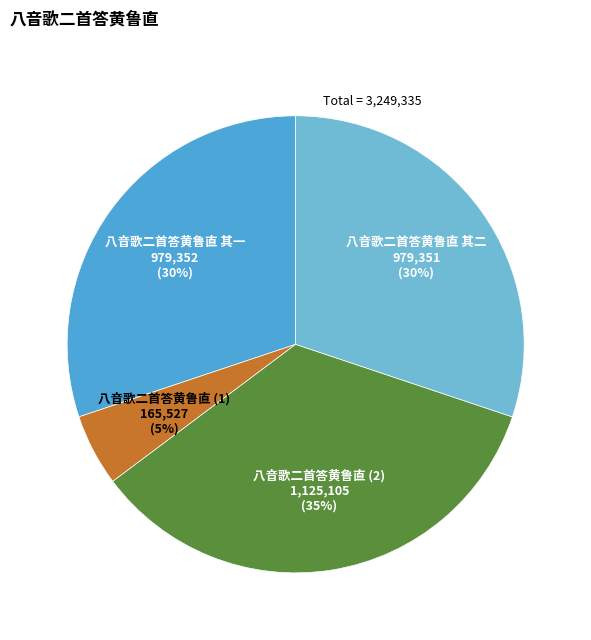

Combined, do 八音歌二首答黄鲁直 其二 and 八音歌二首答黄鲁直 其一 account for over 50%?

Yes